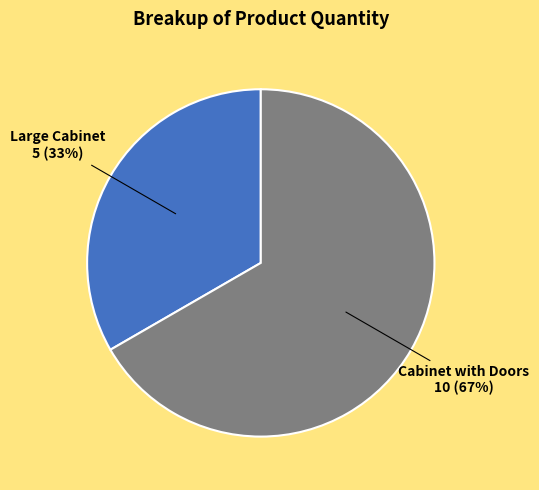

To the nearest percent, what is the combined percentage of Cabinet with Doors and Large Cabinet?

100%